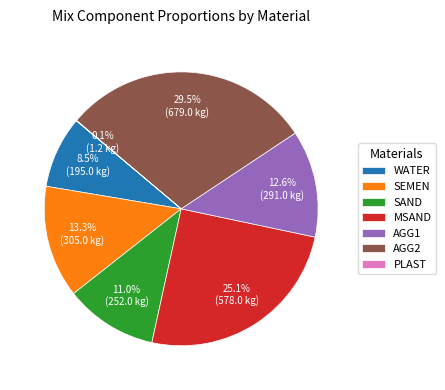

To the nearest percent, what percentage of the pie is MSAND?

25%